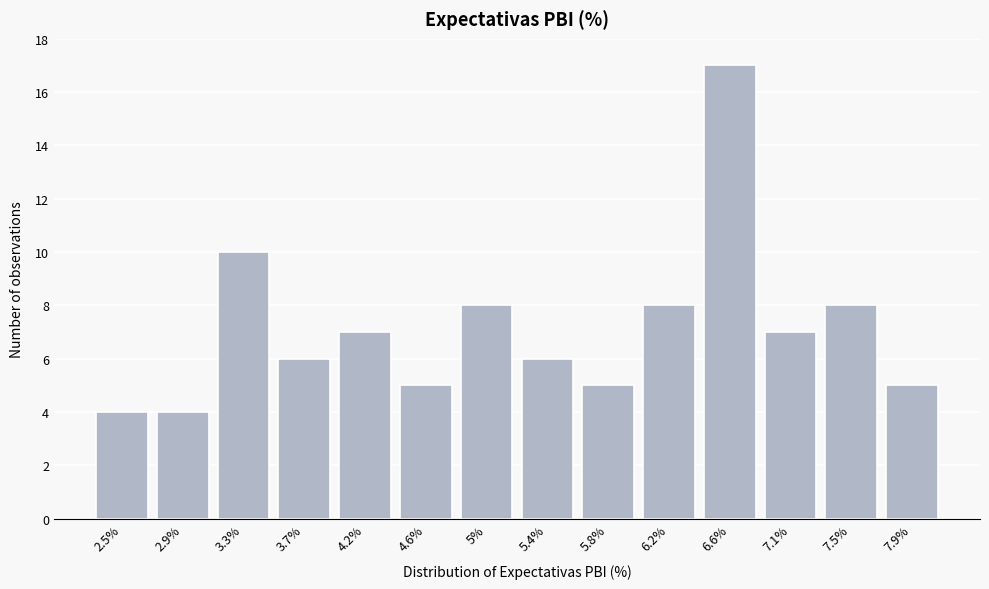

Reading left to right, list all the values displayed in this chart.

4	4	10	6	7	5	8	6	5	8	17	7	8	5